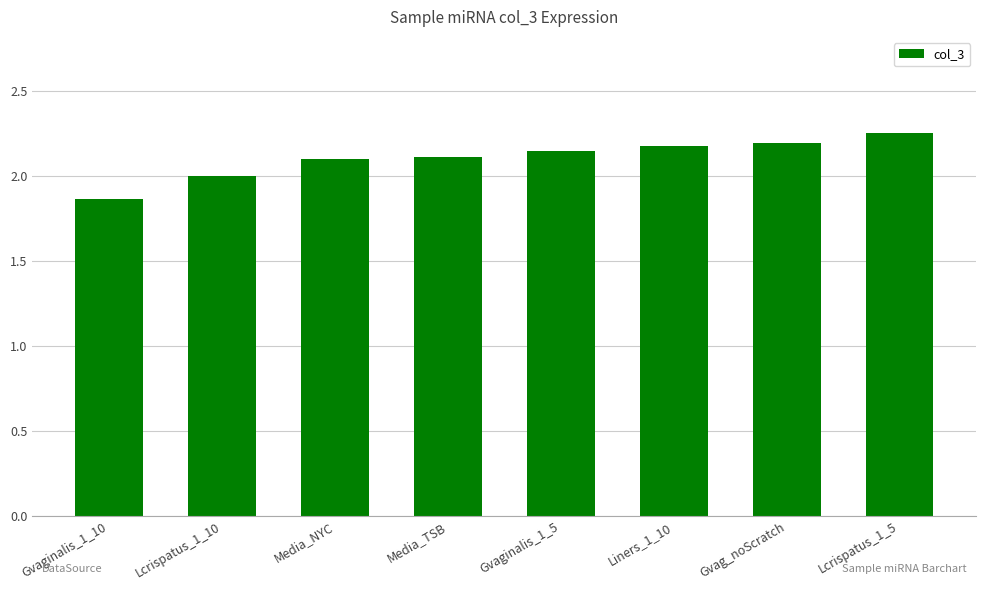

Read the value at Liners_1_10.

2.2